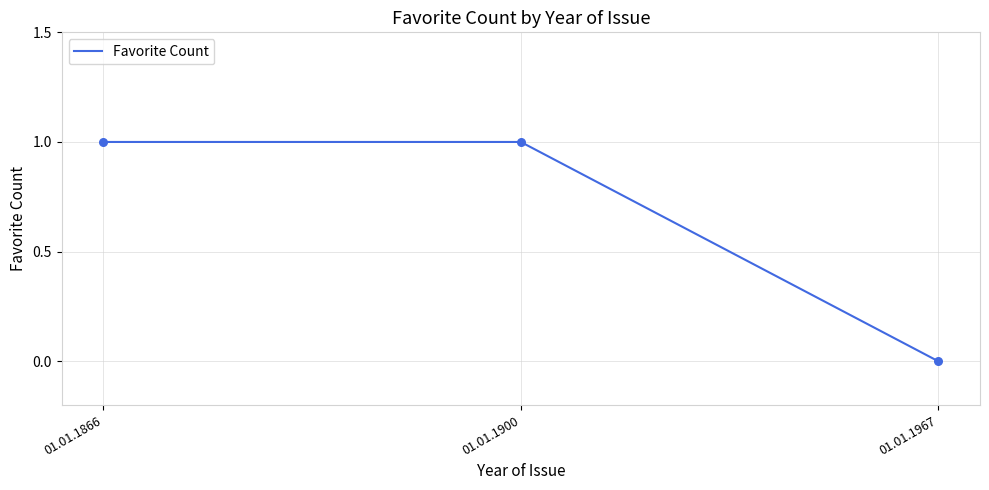

What is the change in value from 01.01.1866 to 01.01.1967?

-1